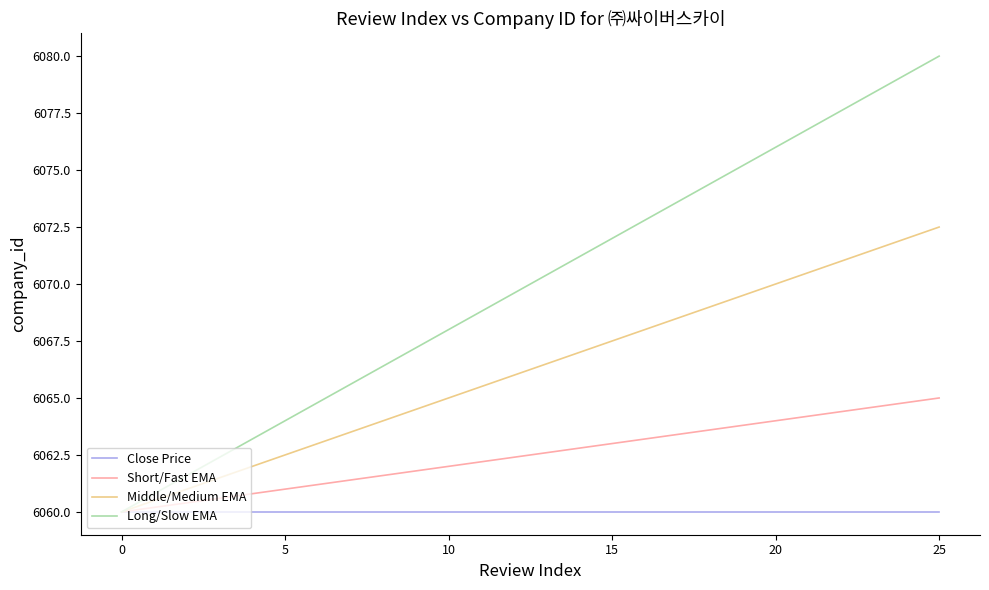

What are all the series names shown in the legend?

Close Price, Short/Fast EMA, Middle/Medium EMA, Long/Slow EMA